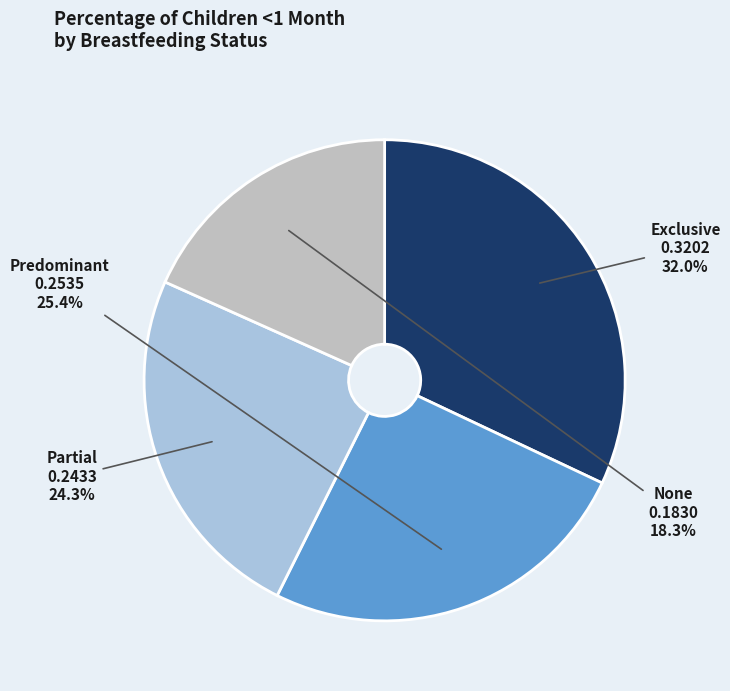

Rank the categories by value from lowest to highest.

None, Partial, Predominant, Exclusive